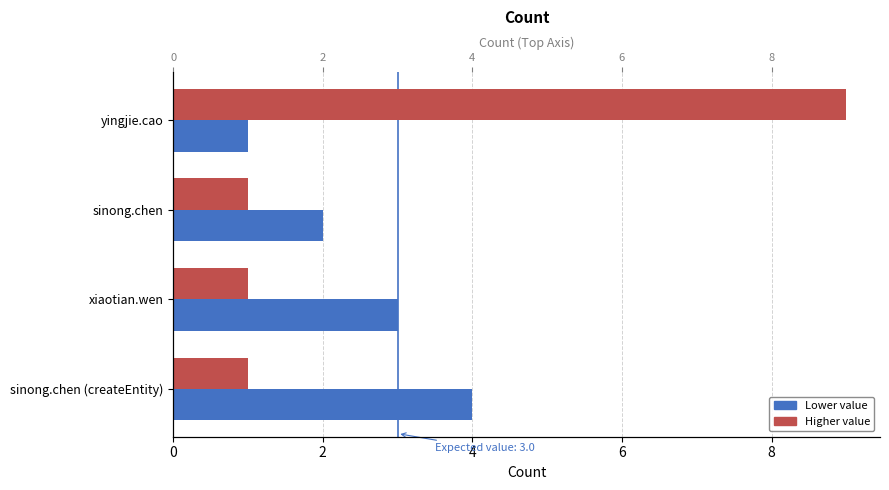

What is the greatest value displayed?

9